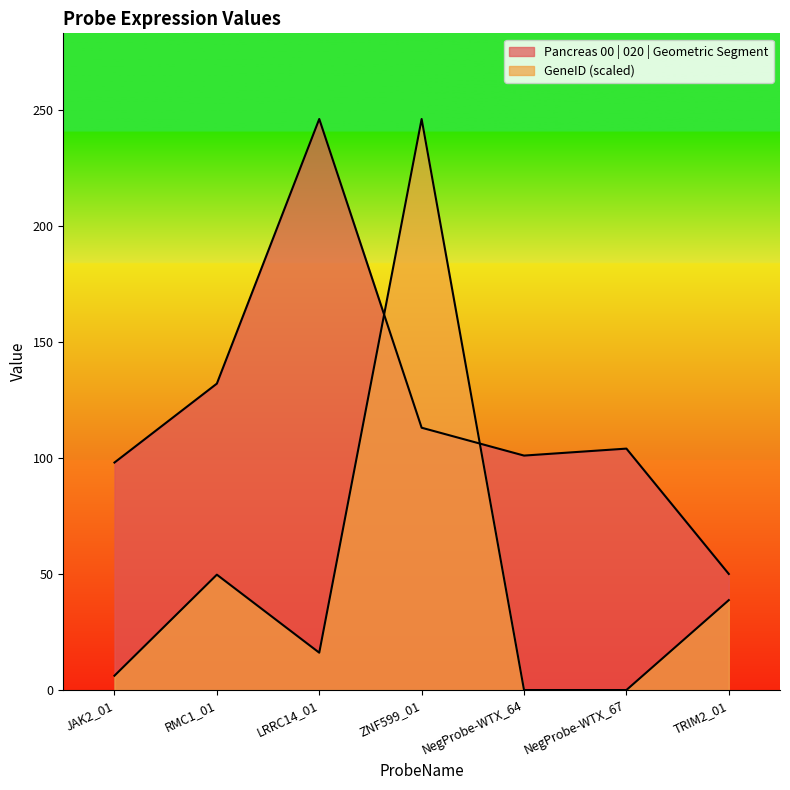

Does the chart have visible grid lines?

No